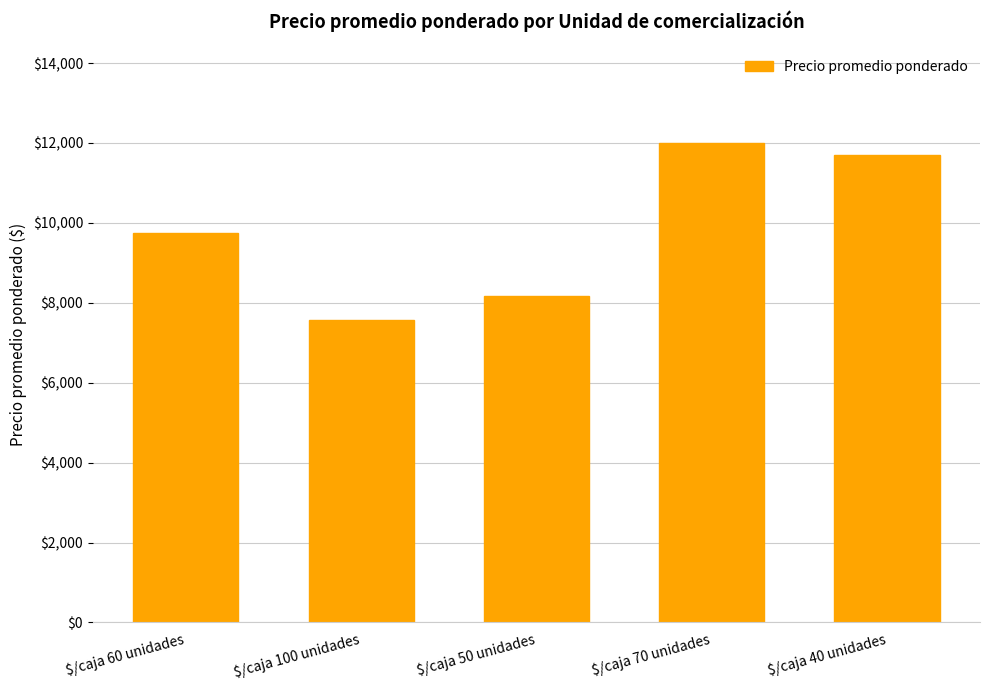

List the labels in order of value, smallest first.

$/caja 100 unidades, $/caja 50 unidades, $/caja 60 unidades, $/caja 40 unidades, $/caja 70 unidades